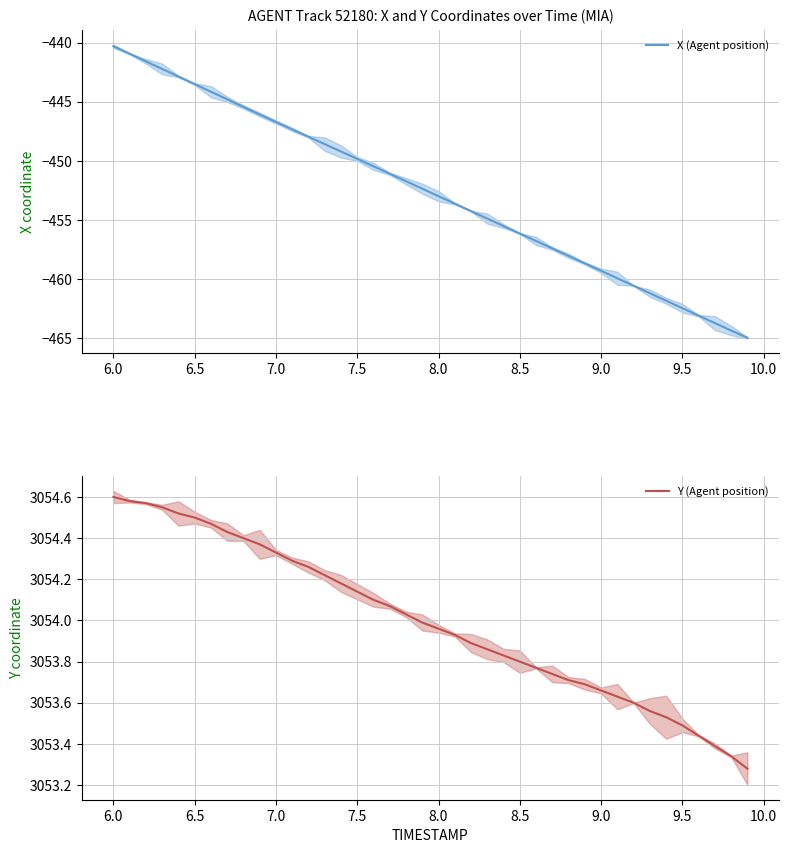

What is the value of the X (Agent position) point at the 31st from the left?

-459.3